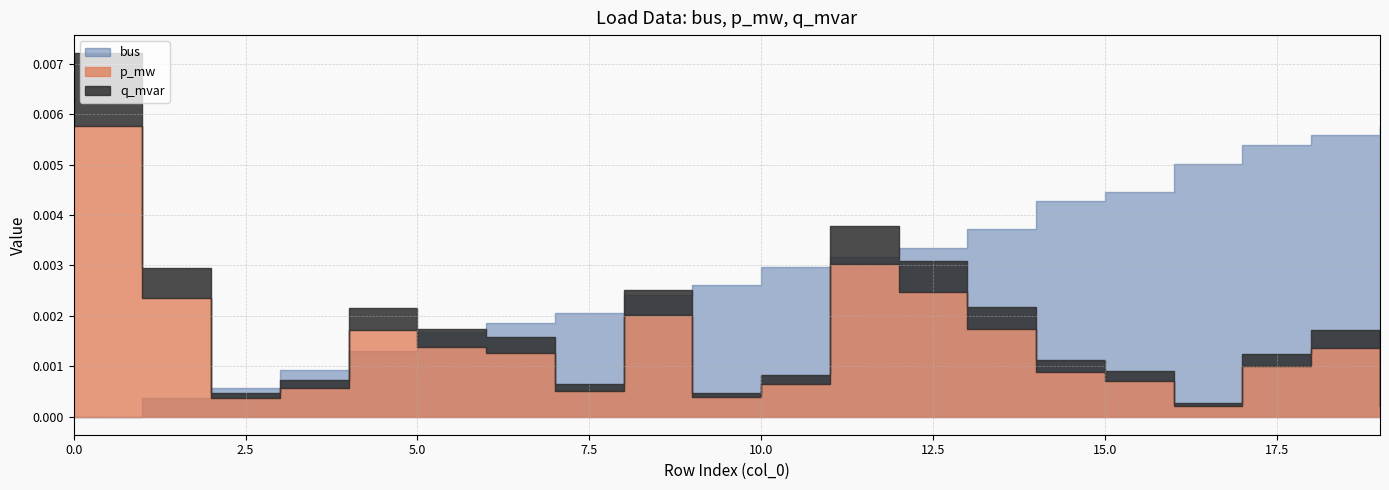

Between 18 and 0, which is larger?

18